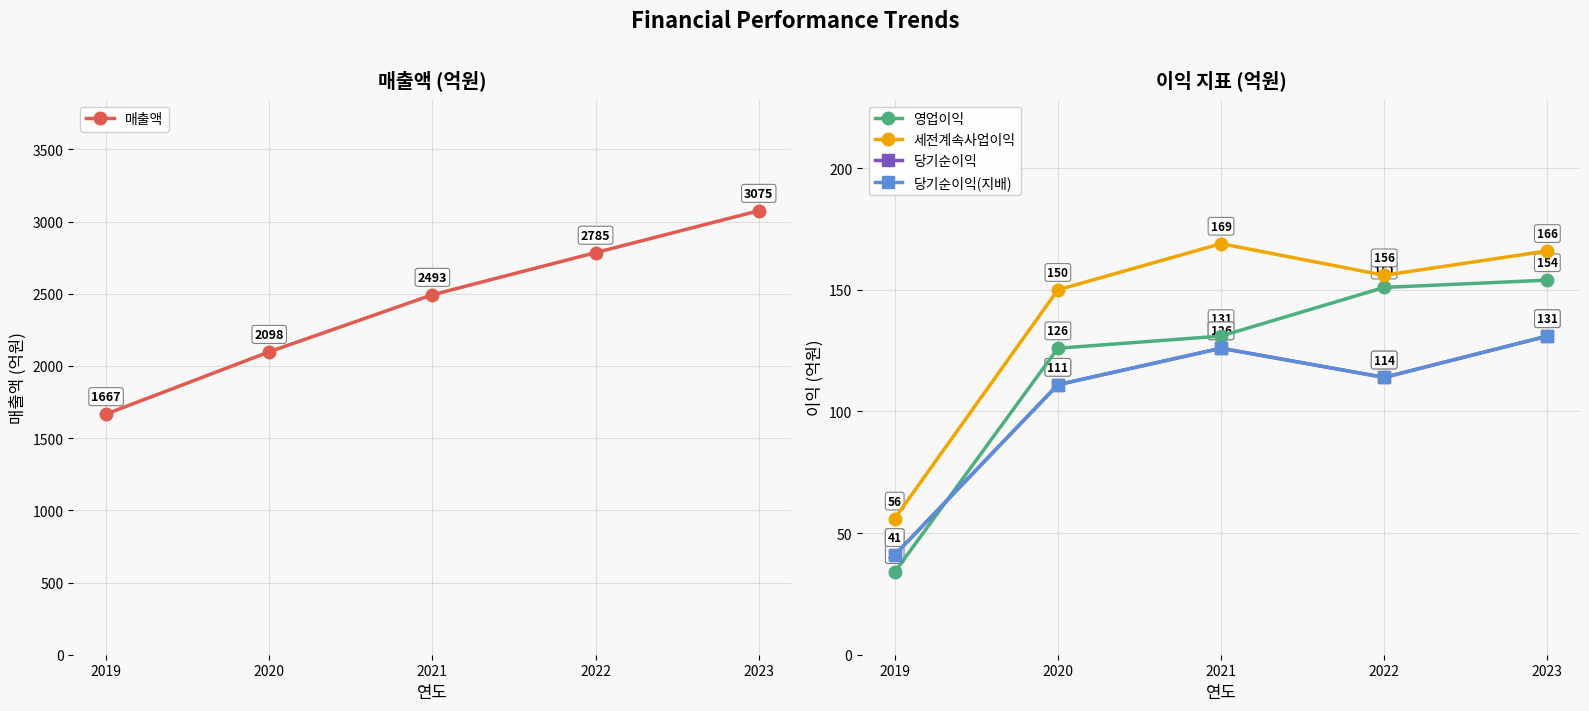

What is the average value of the 당기순이익(지배) series?

105